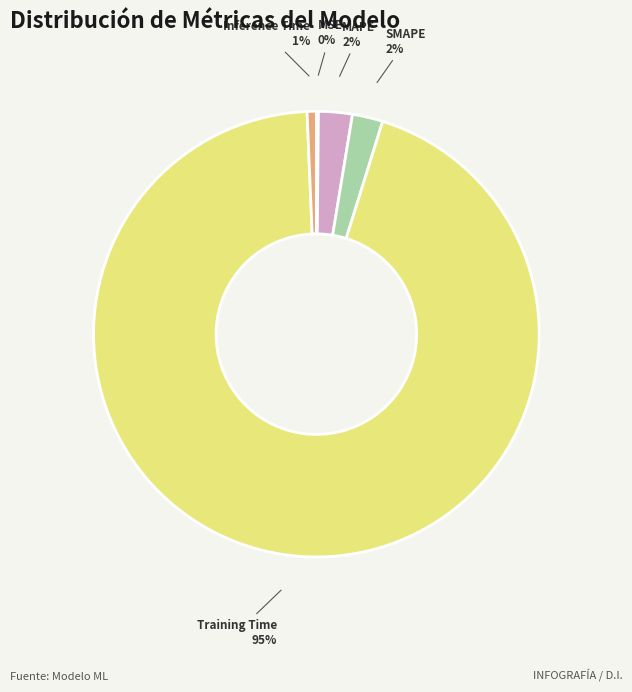

To the nearest percent, what is the difference between the Training Time and Inference Time slice percentages?

94%